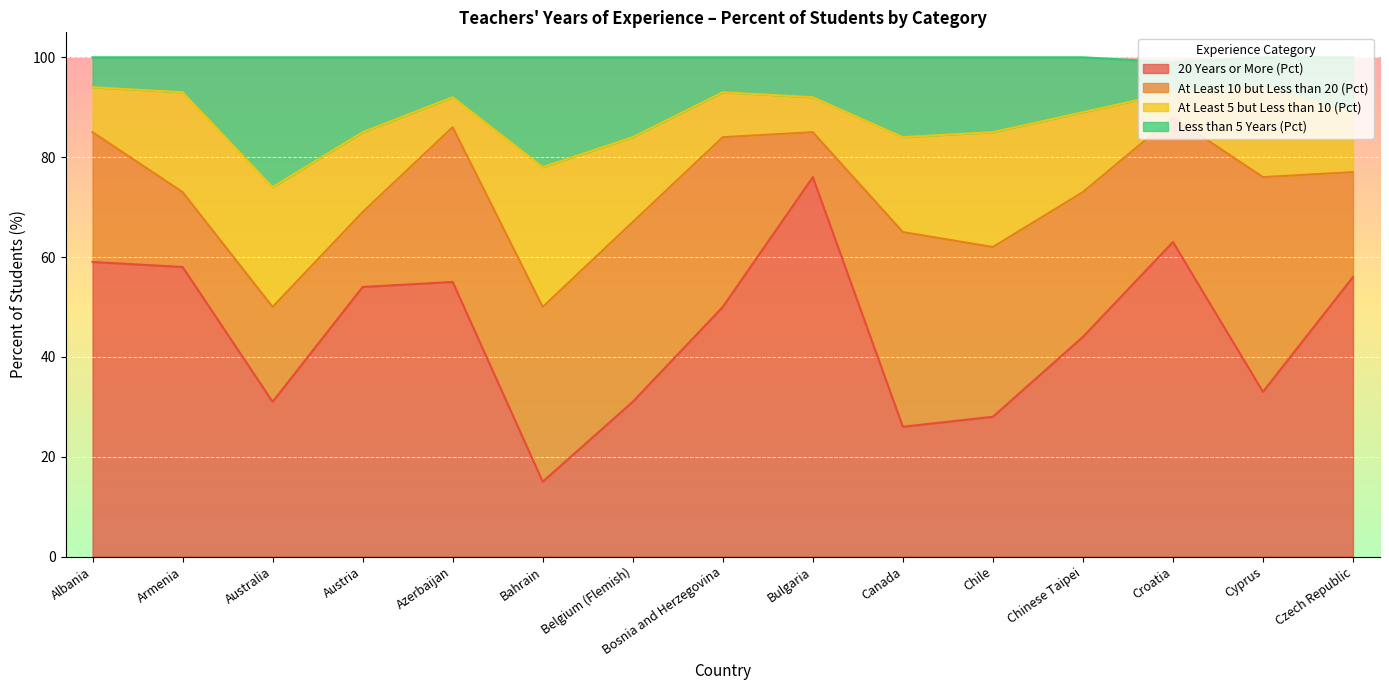

Does the chart display data point markers on the line(s)?

No